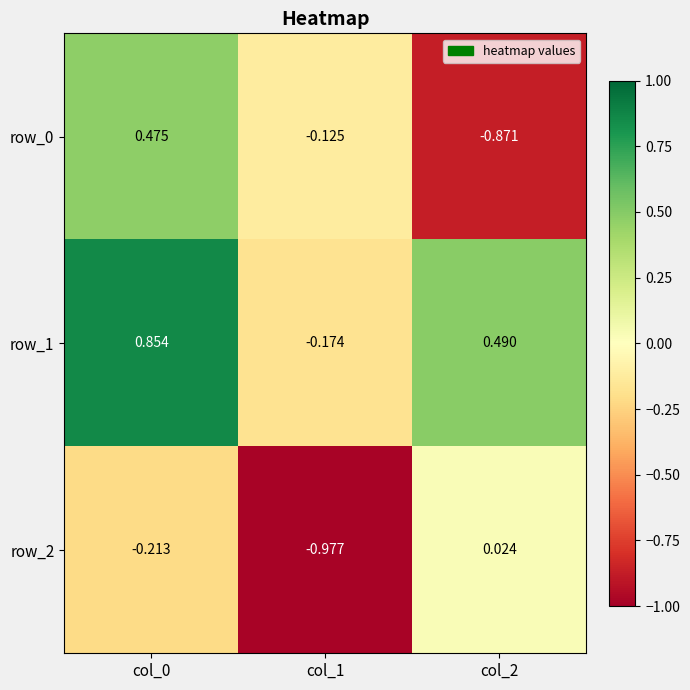

Count the number of categories in the chart.

3